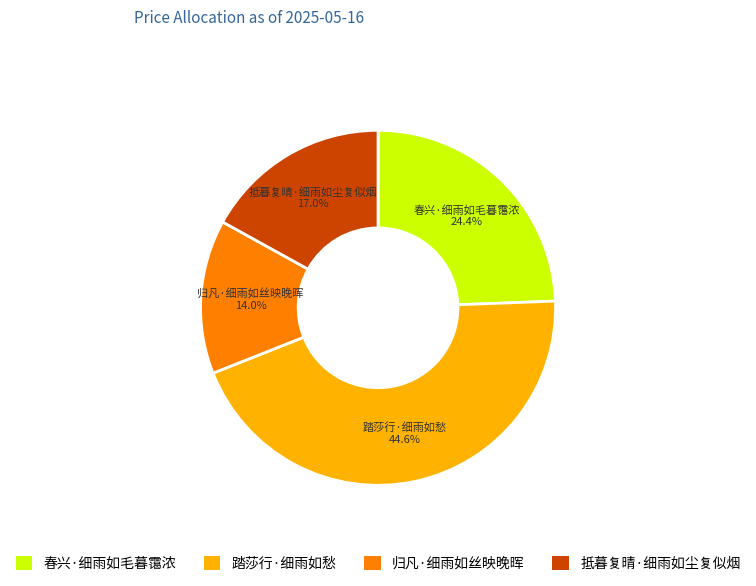

How many segments does this pie chart have?

4